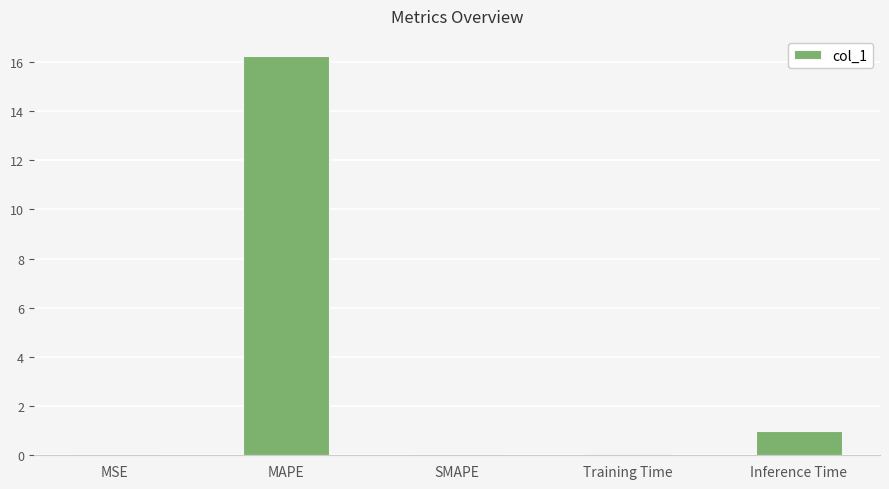

Are the bars horizontal?

No